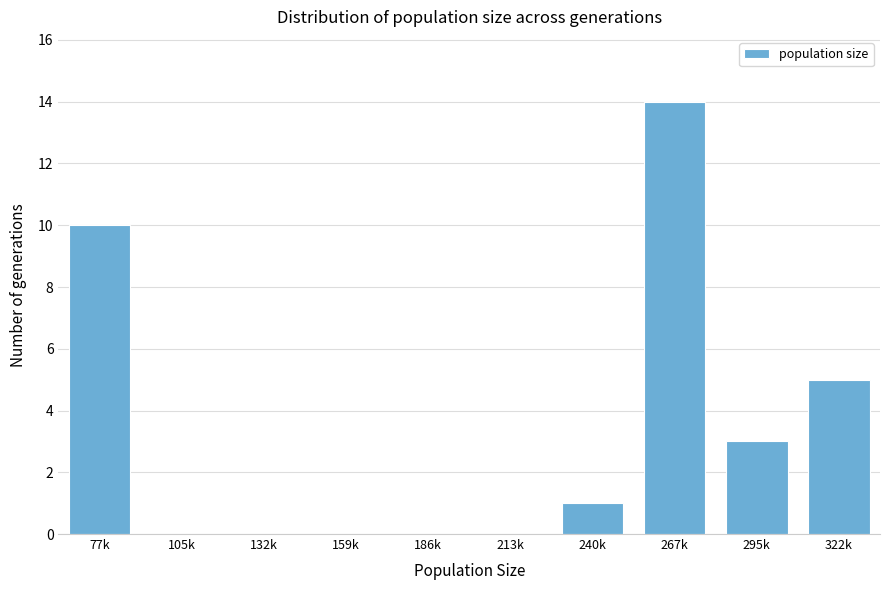

Reading left to right, list all the values displayed in this chart.

77k=10	105k=0	132k=0	159k=0	186k=0	213k=0	240k=1	267k=14	295k=3	322k=5